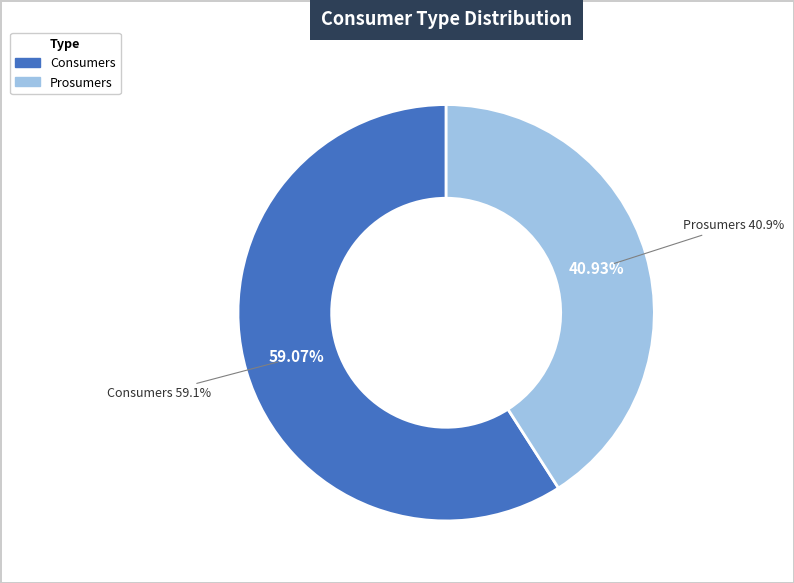

Is the sum of Consumers and Prosumers greater than half?

Yes